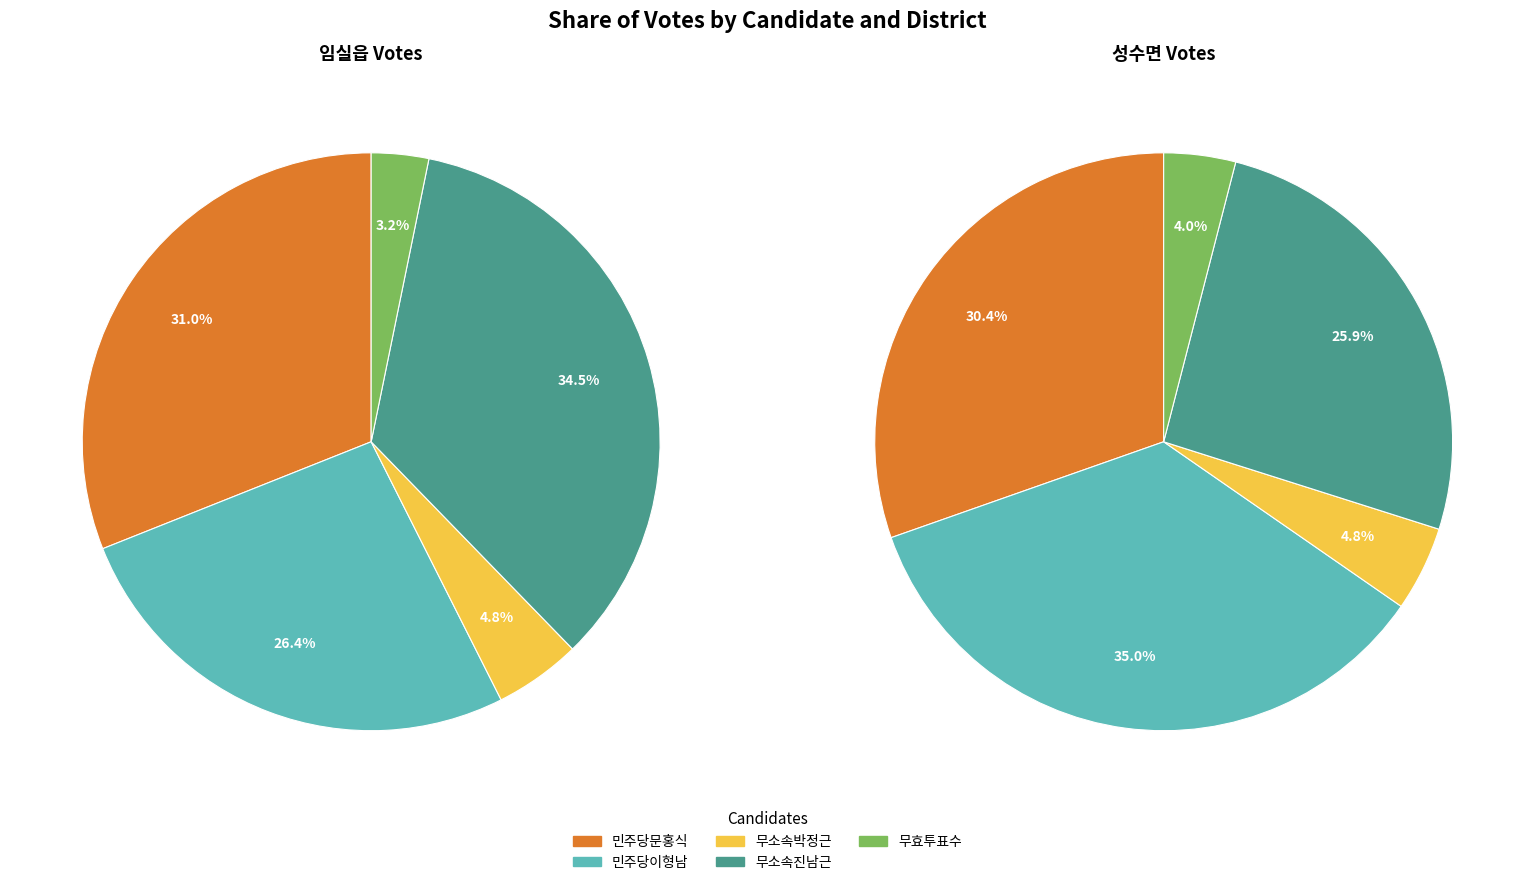

What percentage is the 성수면 slice, to the nearest percent?

29%